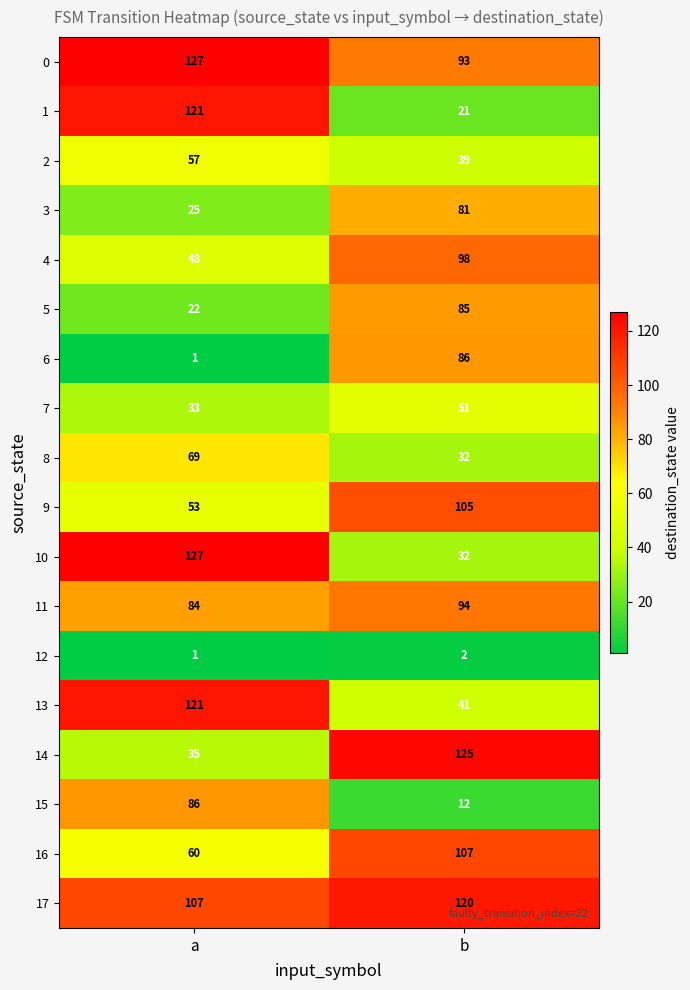

The 0 series shows 152 at b. True or false?

False